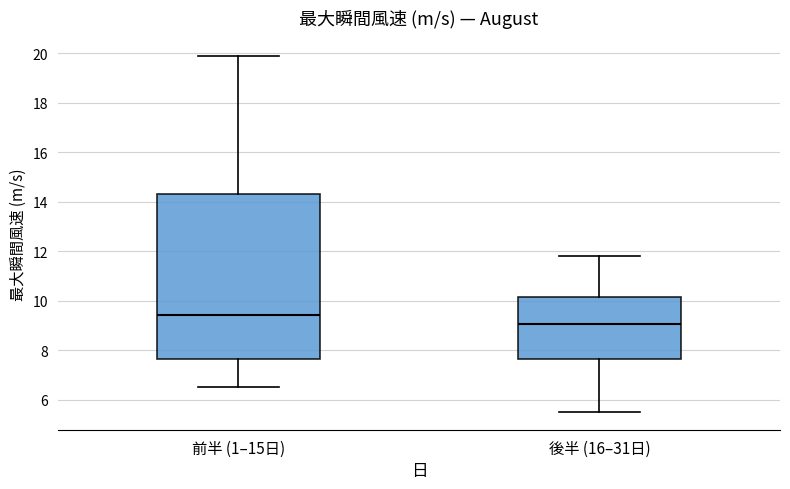

Which box's median line is the lowest?

後半 (16–31日)